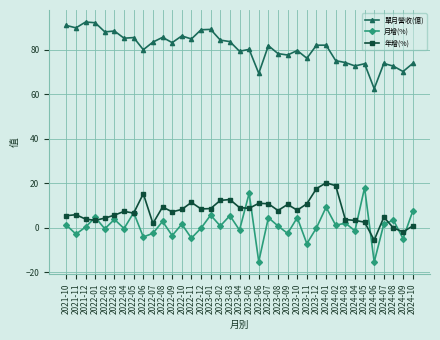

What is the difference between the maximum and minimum values in the 年增(%) series?

25.7